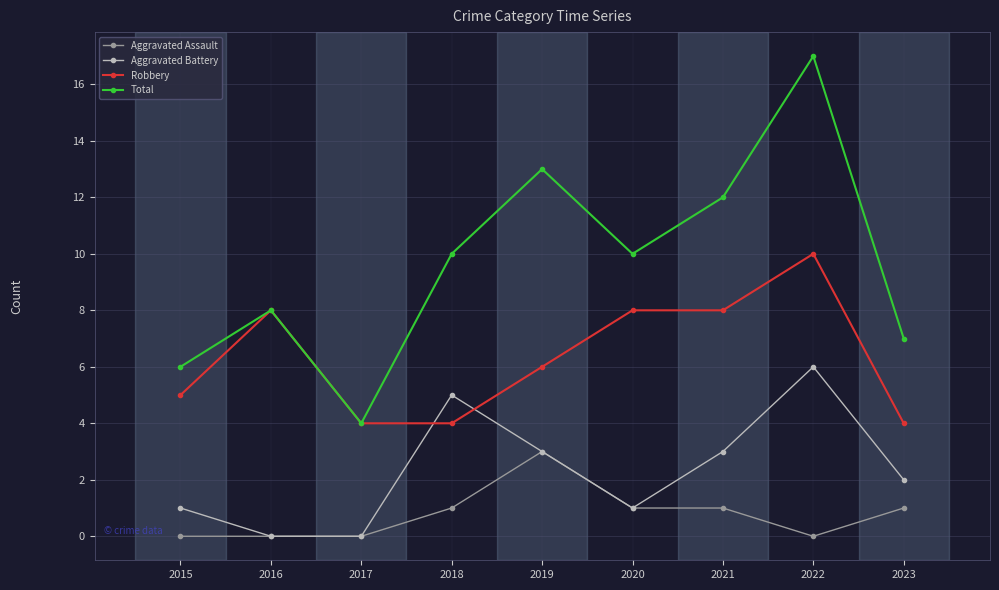

After their last crossing, which series has the higher values: Aggravated Battery or Robbery?

Robbery